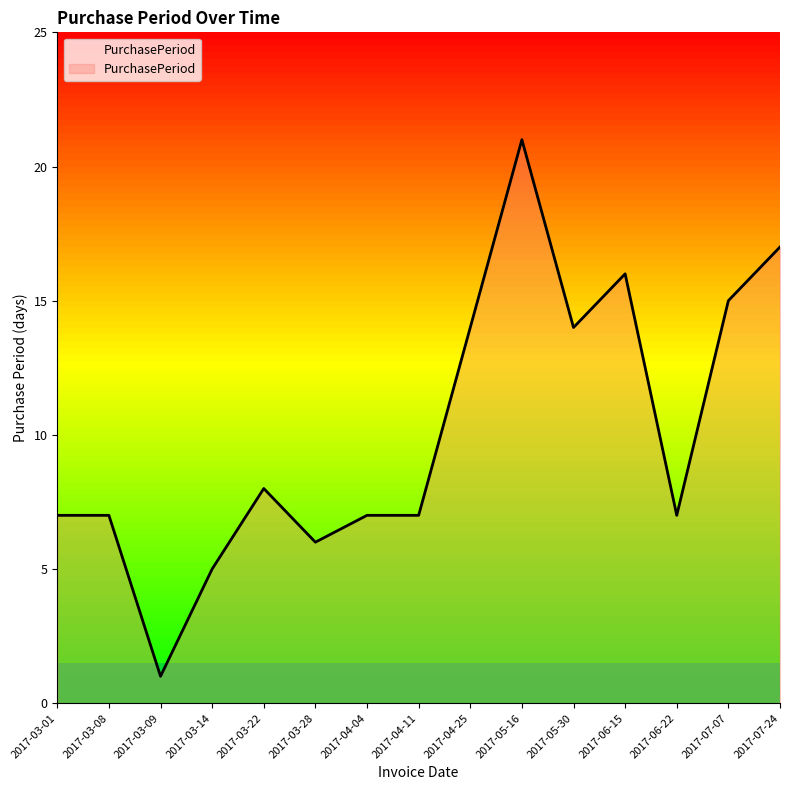

Does the chart display data point markers on the line(s)?

No